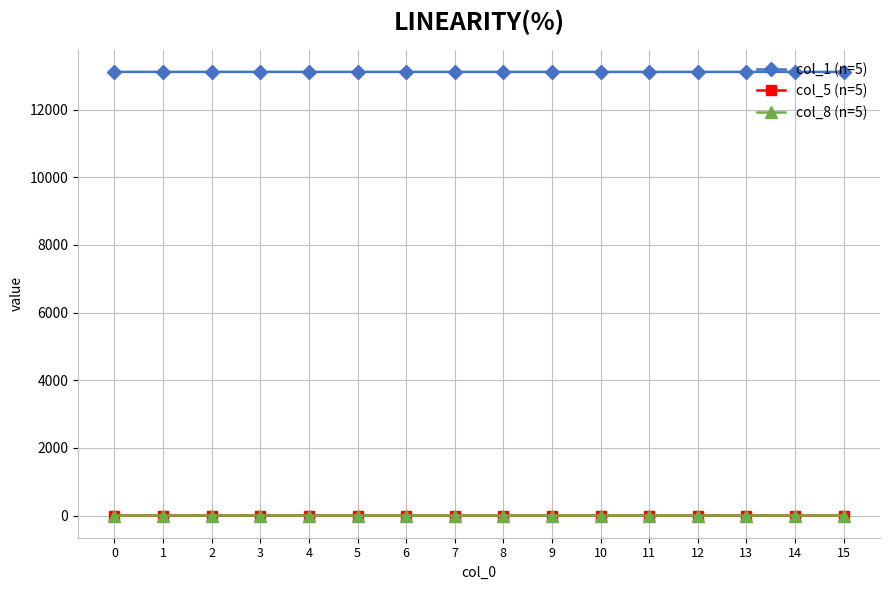

Count the number of data series in this chart.

3